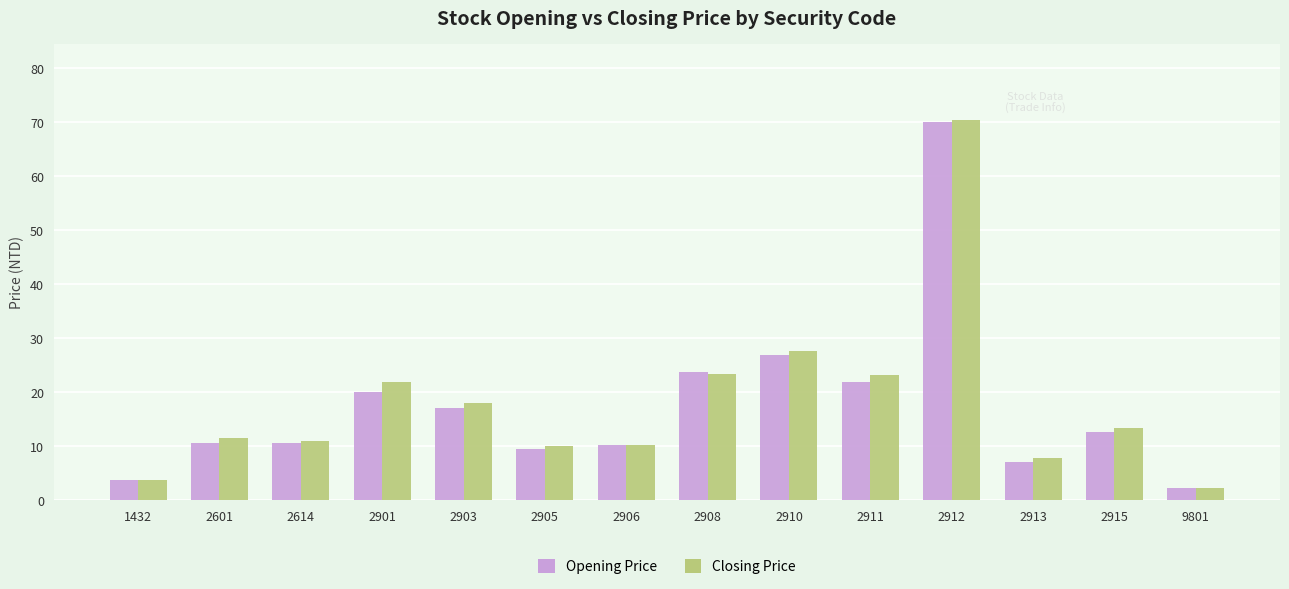

Where does the Opening Price series first go above 12?

2901